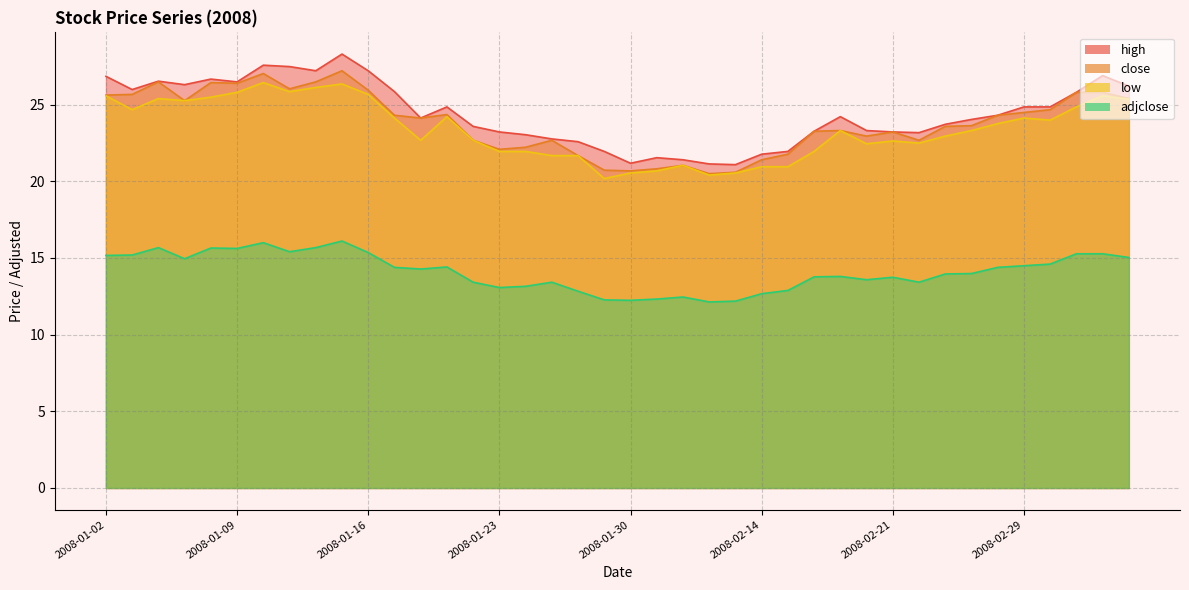

How many data points in high are less than 24?

18